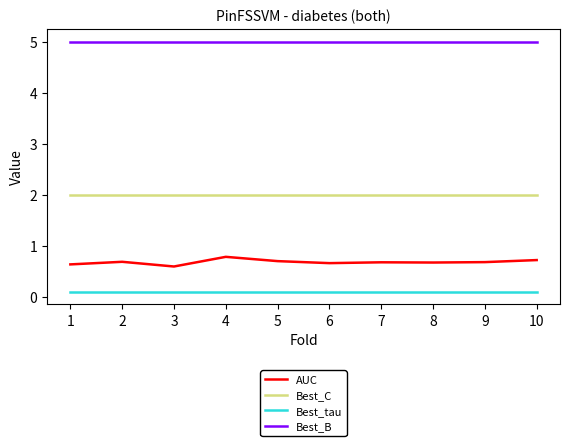

Where is the first local maximum for AUC?

2